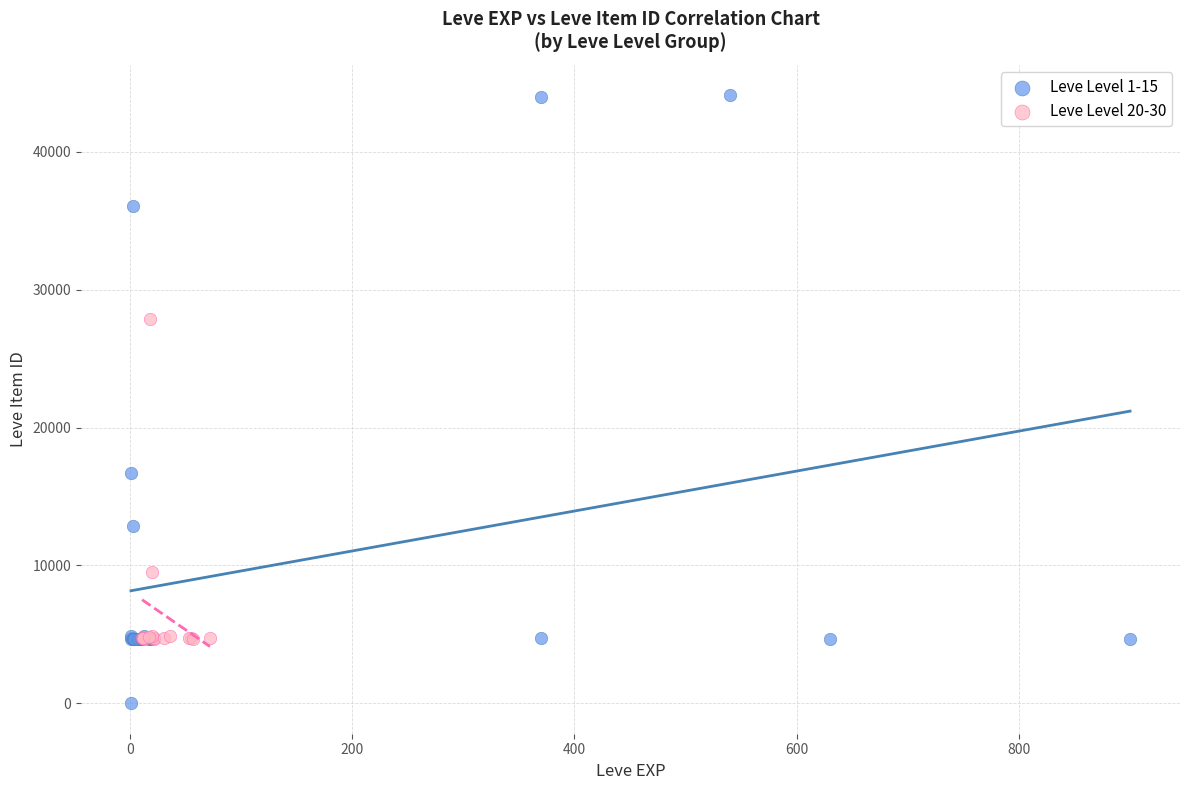

Which series reaches the minimum Y coordinate?

Leve Level 1-15